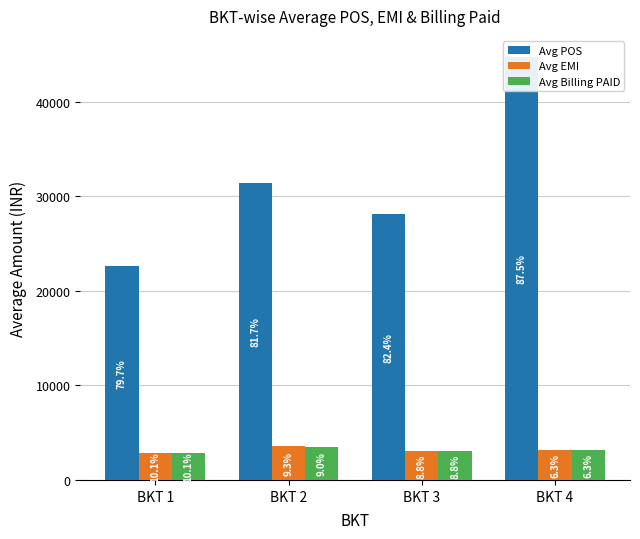

List the labels in order of Avg POS value, smallest first.

BKT 1, BKT 3, BKT 2, BKT 4